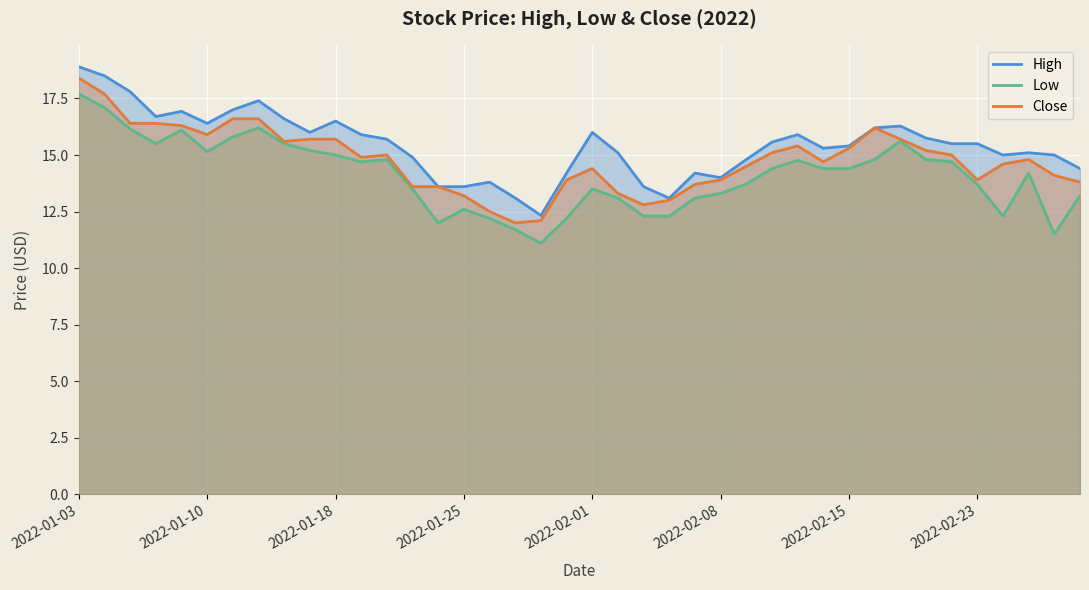

True or false: Low has more than 1 points higher than both neighbors.

True